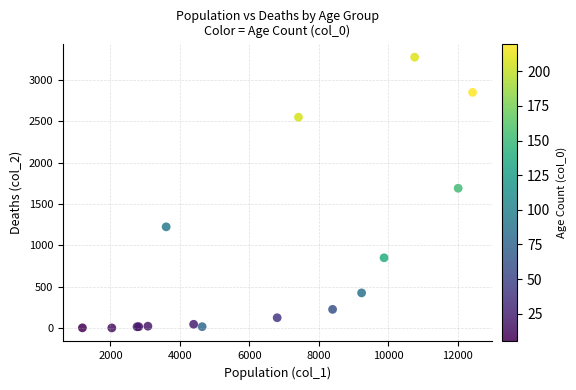

What Y value in the scatter plot is closest to 1638?

1690